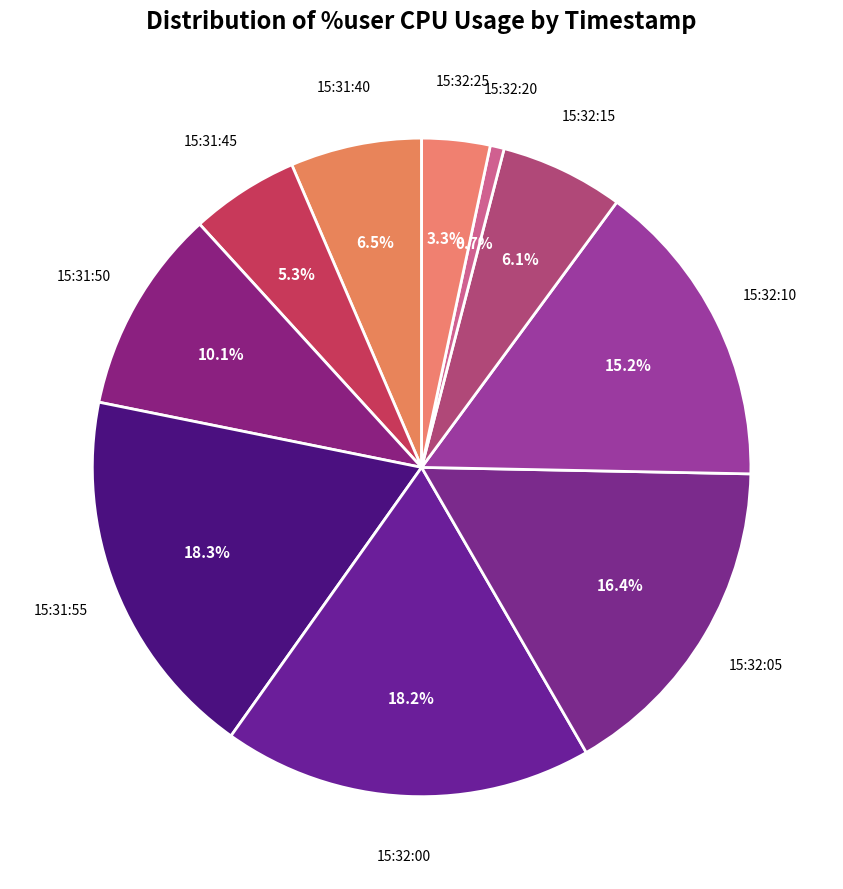

Is there a majority slice in this chart?

No